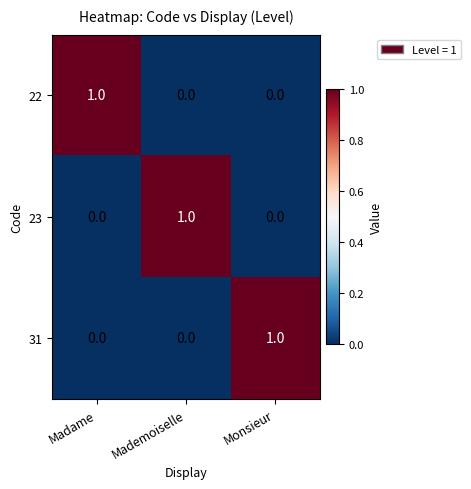

The value of 22 at Madame is 0. True or false?

False